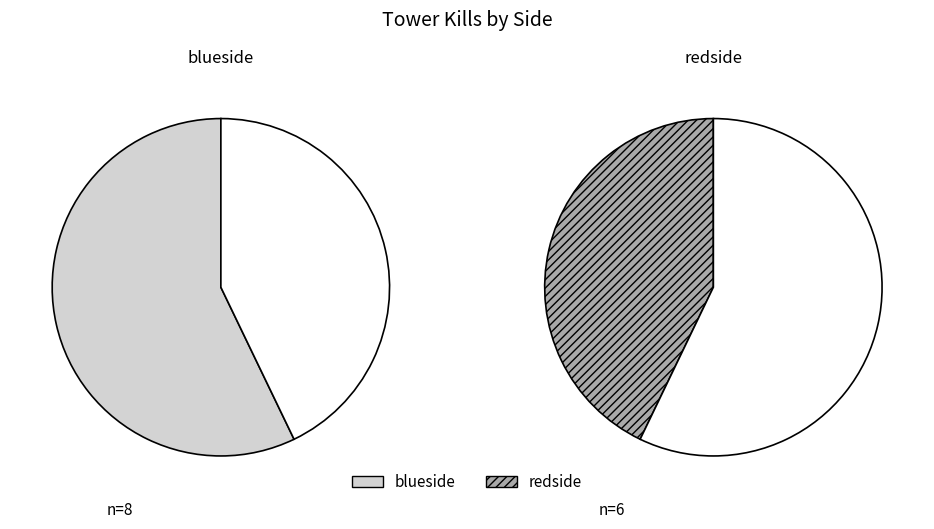

Is it true that blueside is 57% of the pie?

True